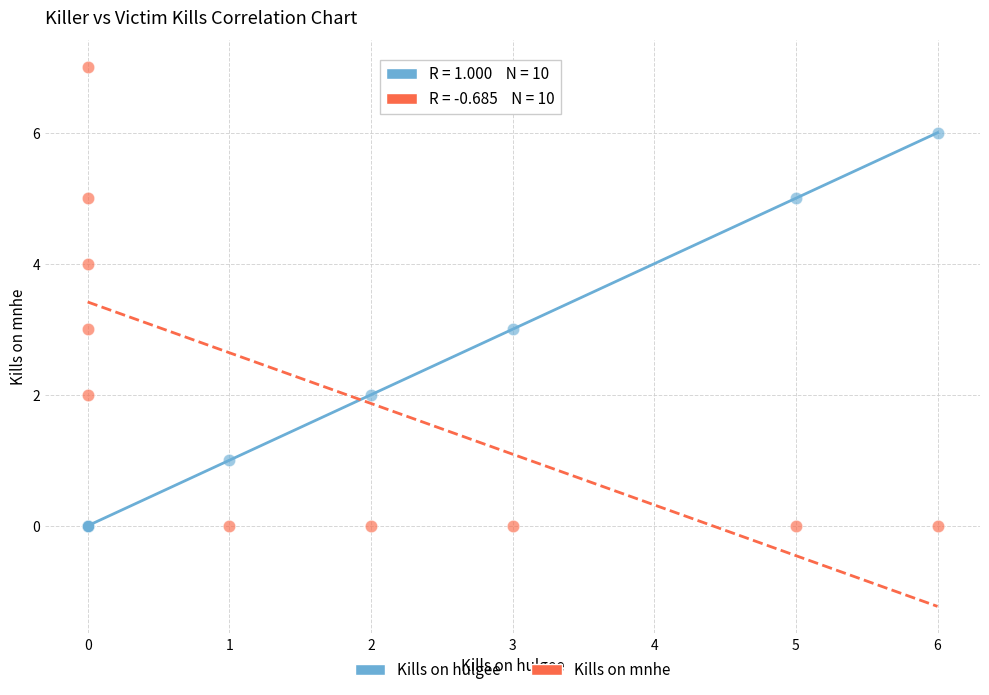

Which series contains the highest Y value?

Kills on mnhe